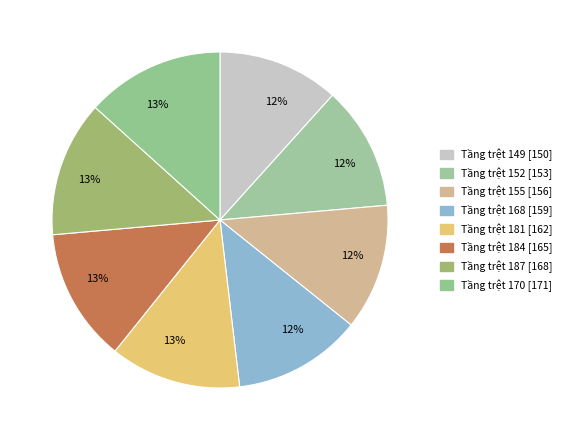

To the nearest percent, what is the average slice percentage?

12%